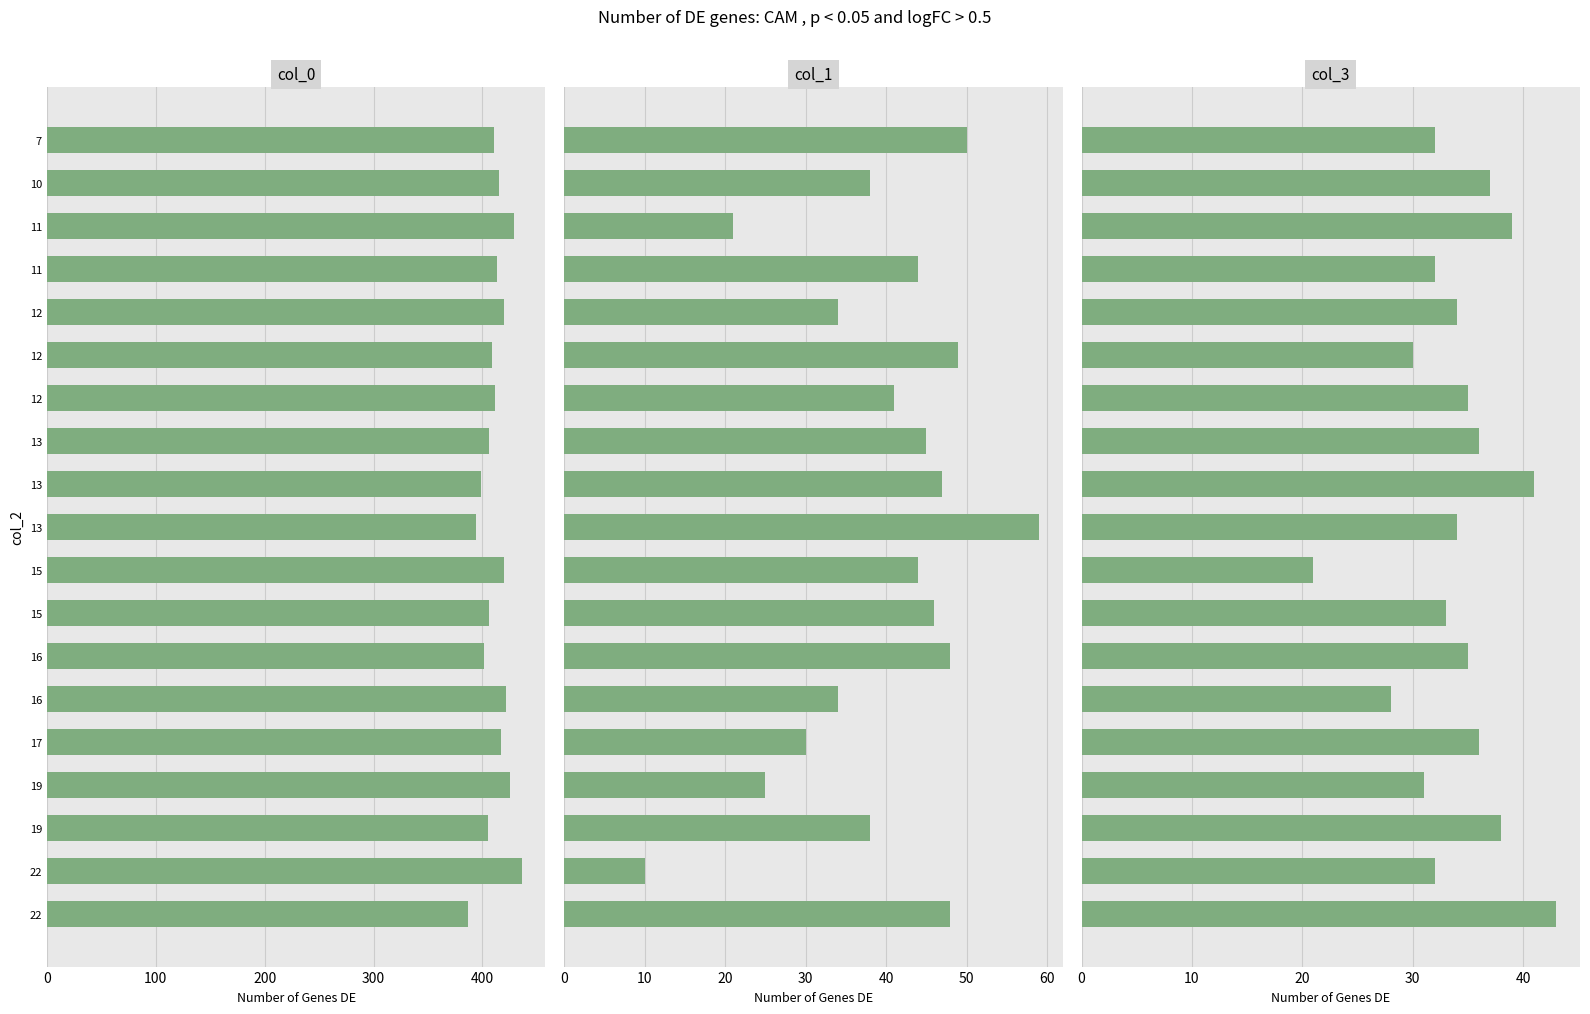

True or false: col_1 has a value of 52 at 12.

False